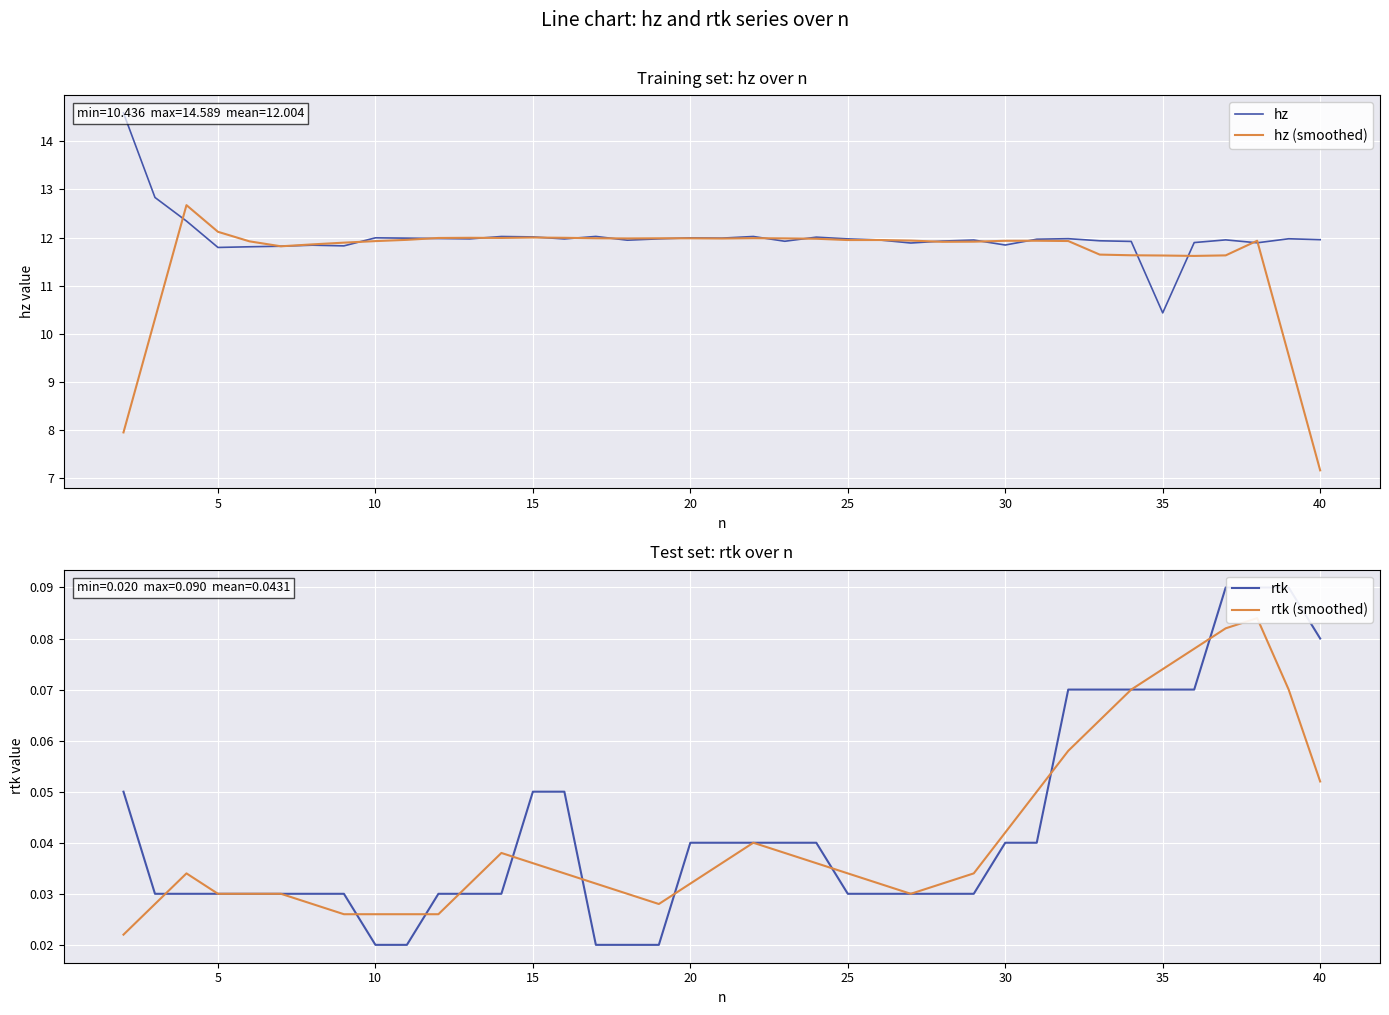

Which category has the lowest value in the hz (smoothed) series?

40